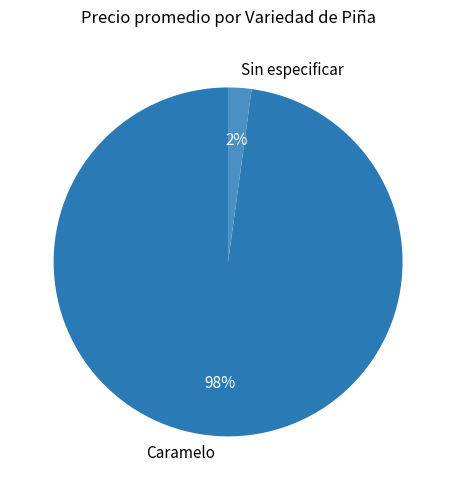

How many slices are in this pie chart?

2